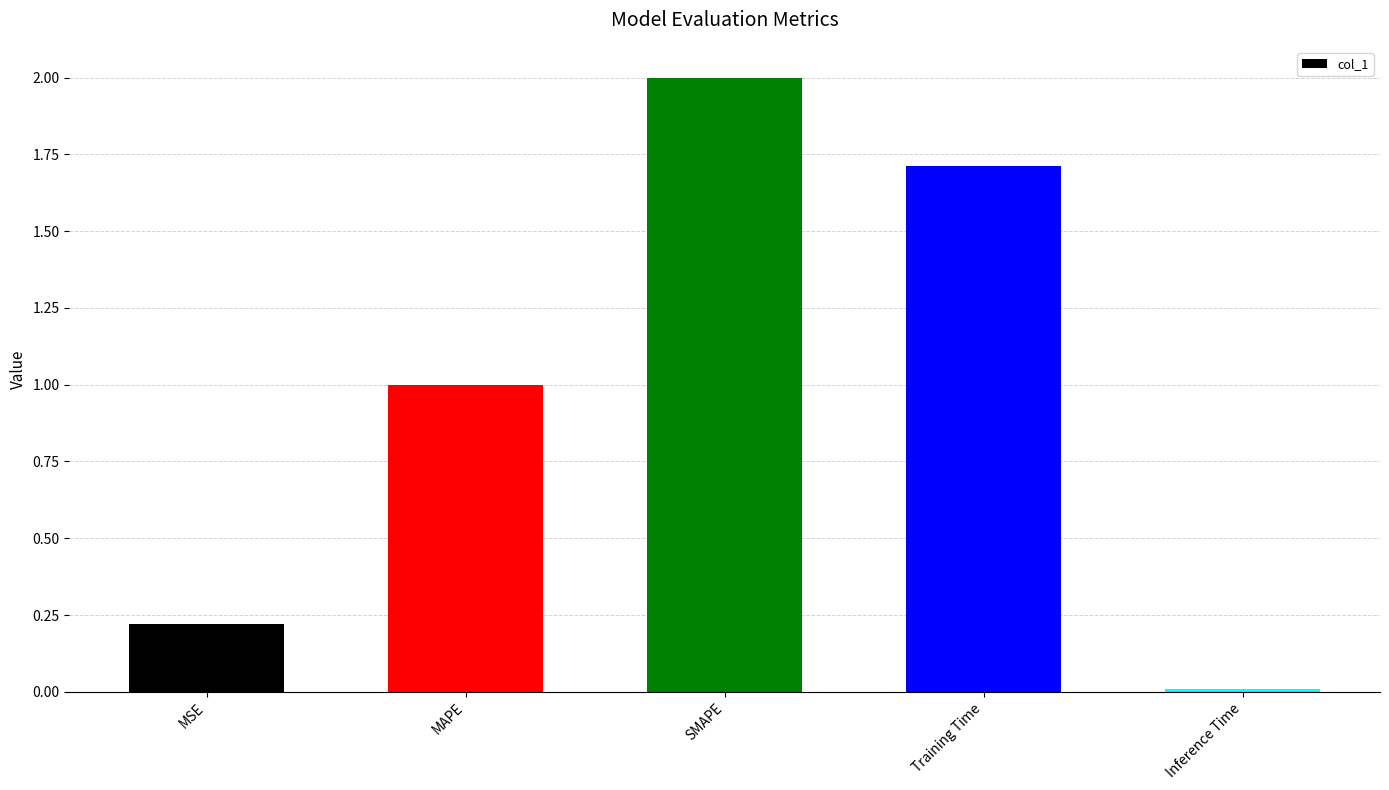

The value at MSE is 0.3. True or false?

False